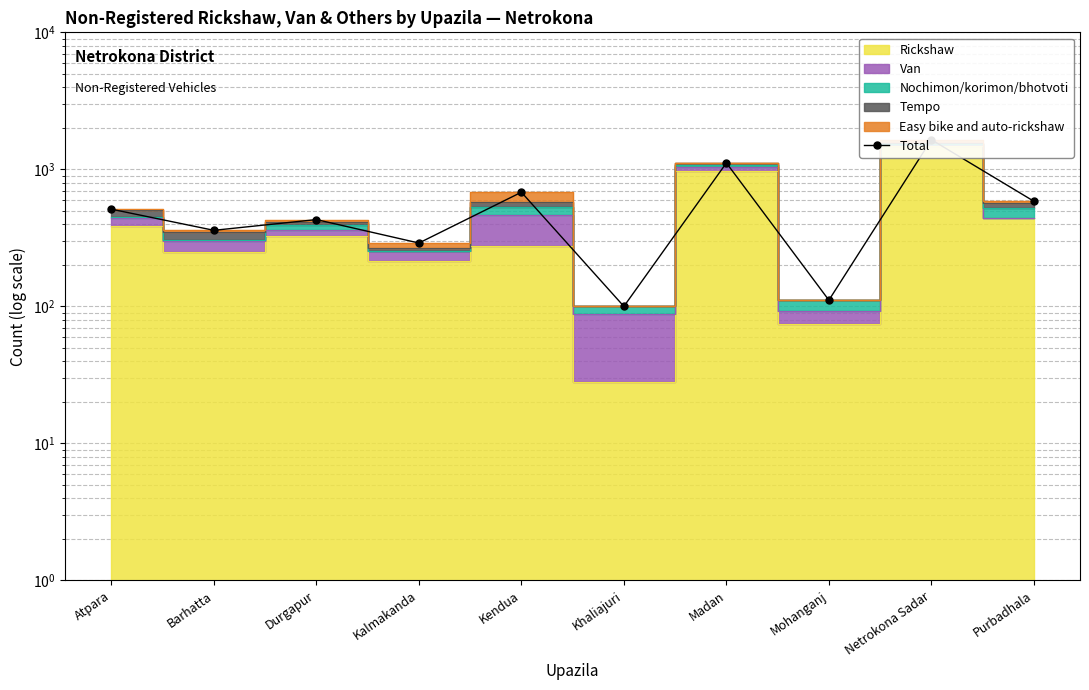

What is the sum of the values at Madan and Mohanganj?

1225